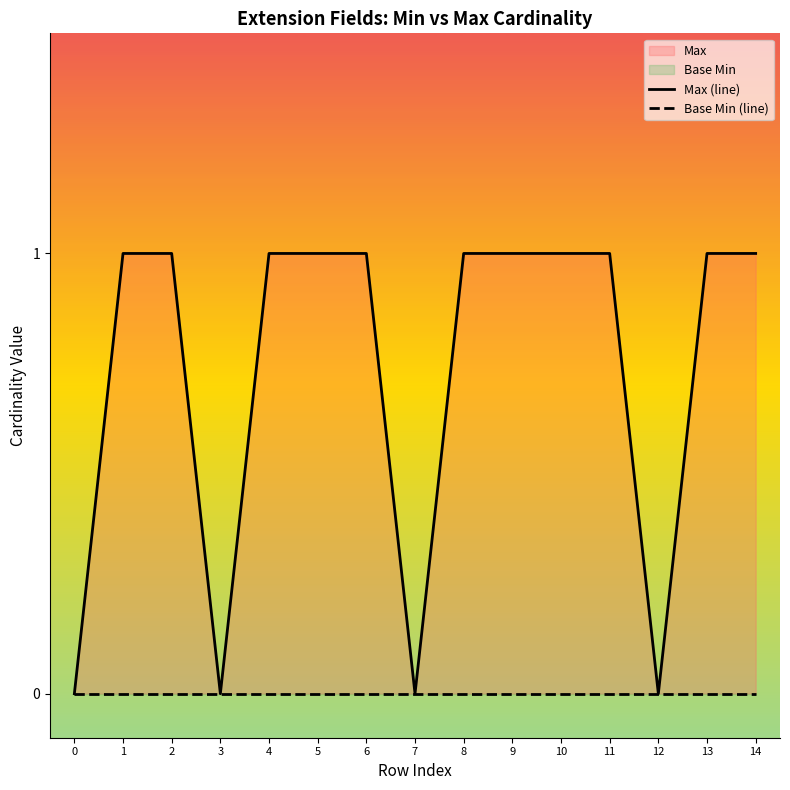

Rank the categories by Base Min (line) value from highest to lowest.

0, 1, 2, 3, 4, 5, 6, 7, 8, 9, 10, 11, 12, 13, 14